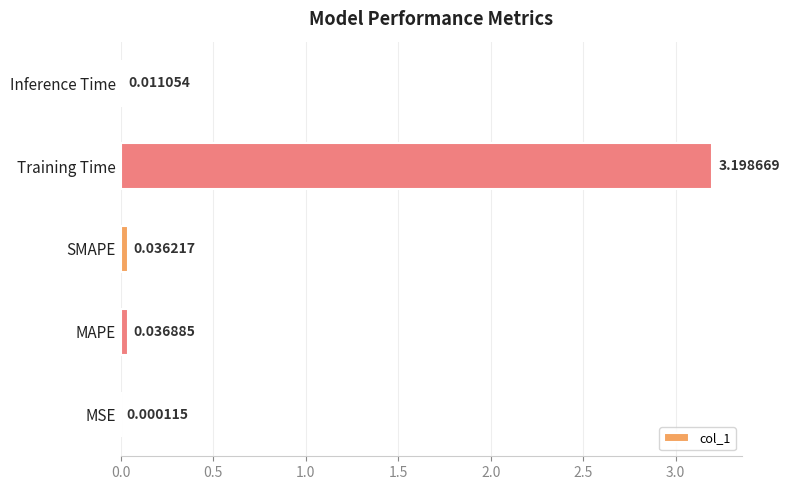

At which label is the value closest to 1?

MAPE